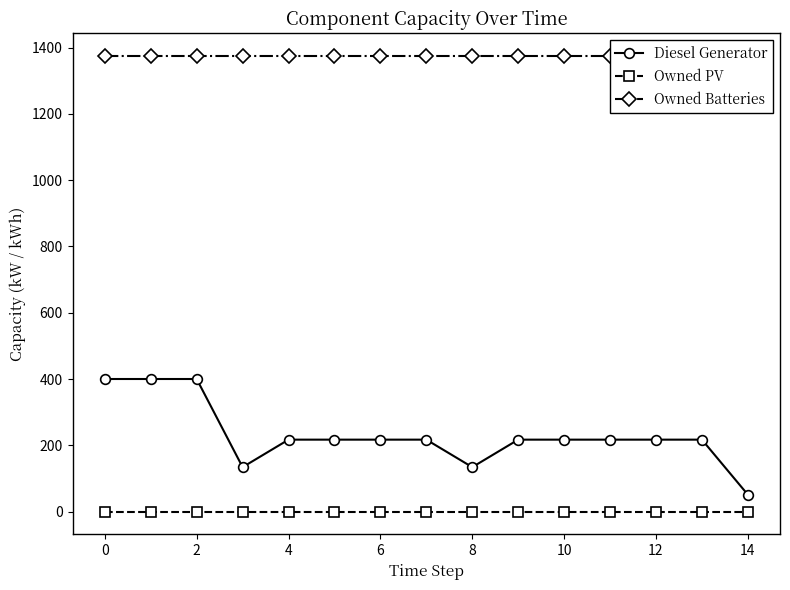

Which series has the largest total across all categories?

Owned Batteries